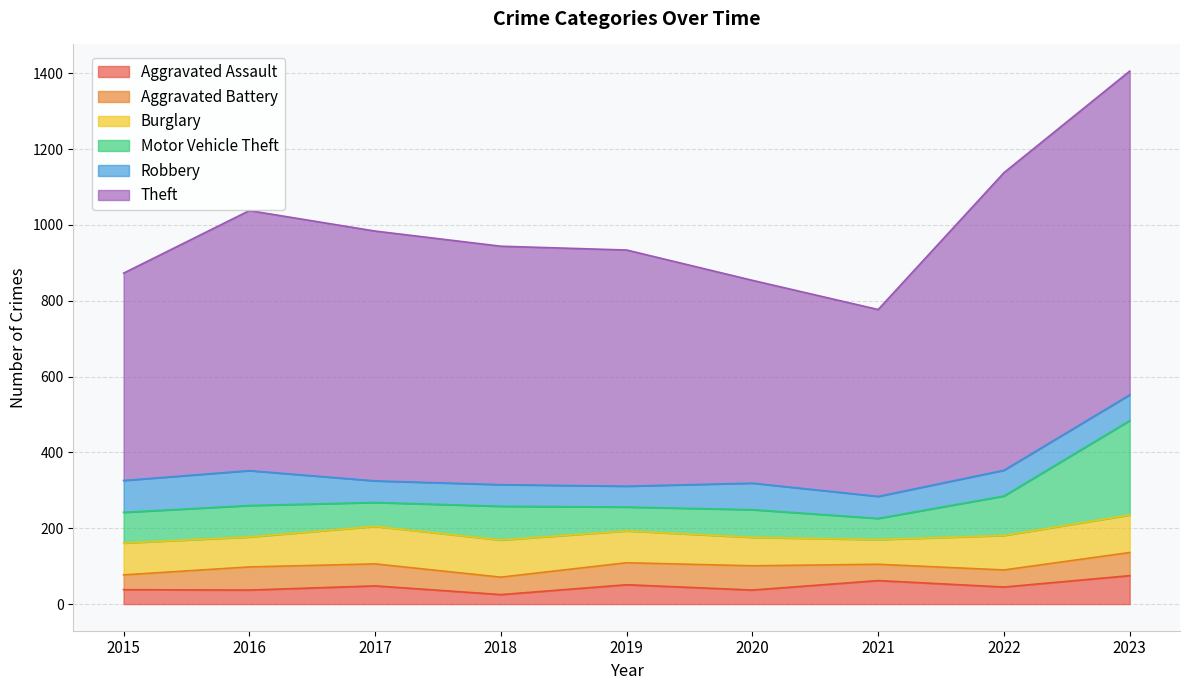

Which has a higher value, 2020 or 2019?

2019